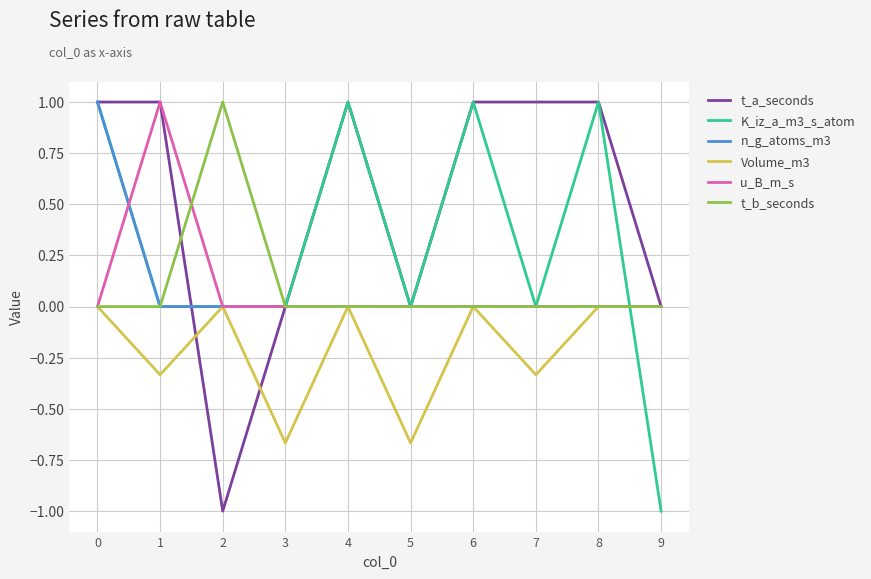

The Volume_m3 series shows -0.4 at 8. True or false?

False